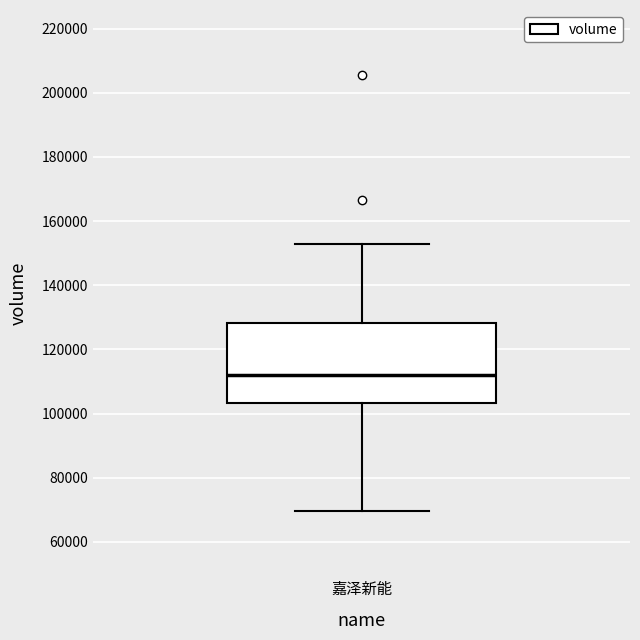

Read this box plot against the y-axis: the position of the median line, the range covered by the box, and the ends of both whiskers. The values are not printed on the chart, so give them approximately, as read against the axis.

median 112000, box 104000 to 128000, whiskers 70000 to 152000